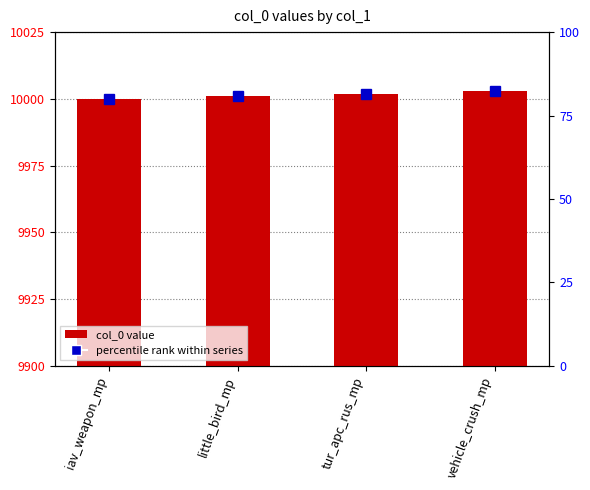

At which label is the value closest to 10001?

little_bird_mp